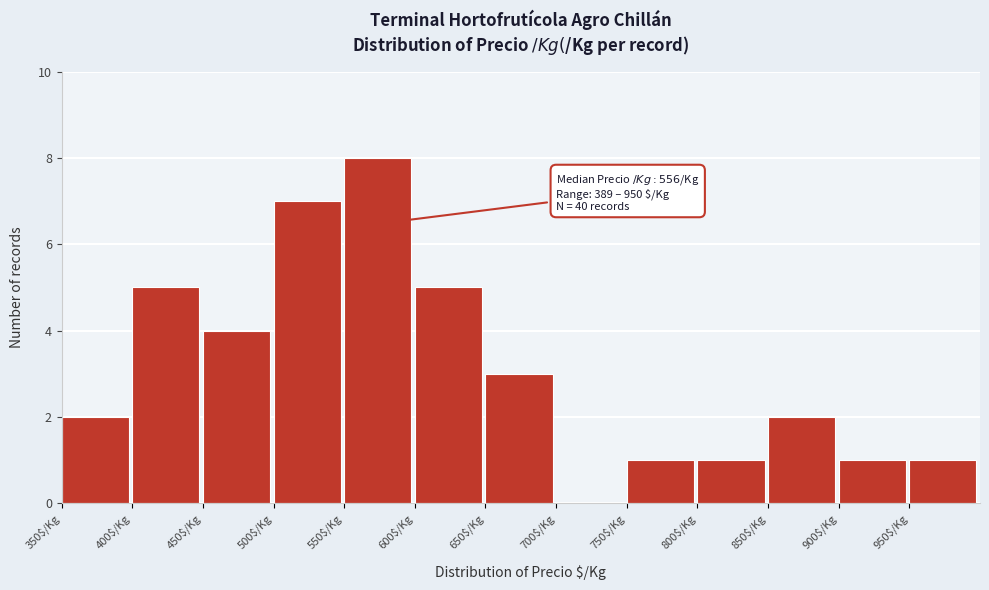

Over which range of the x-axis is the bar tallest?

550 to 600